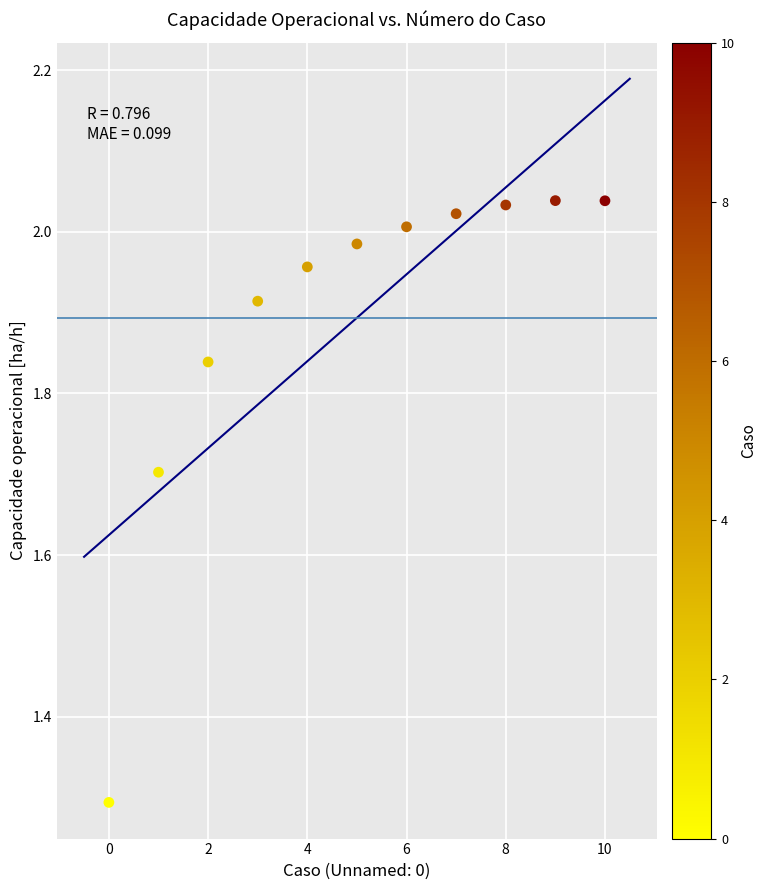

What Y value in the scatter plot is closest to 1?

1.3